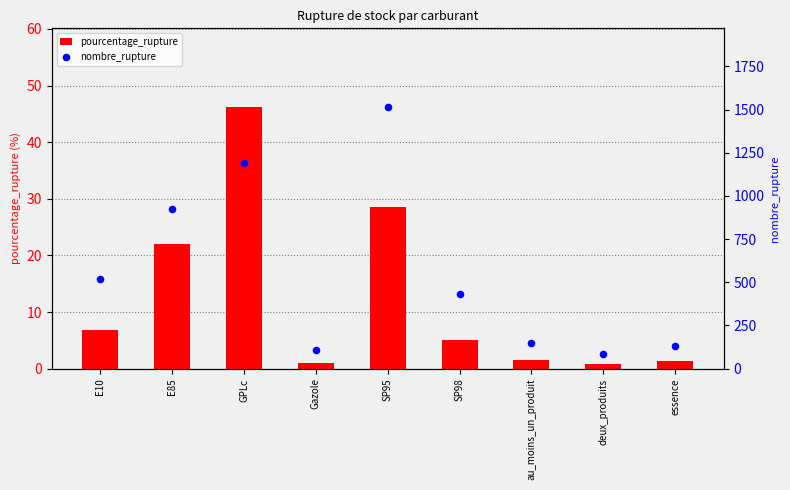

At which category is the sum across all series the highest?

SP95